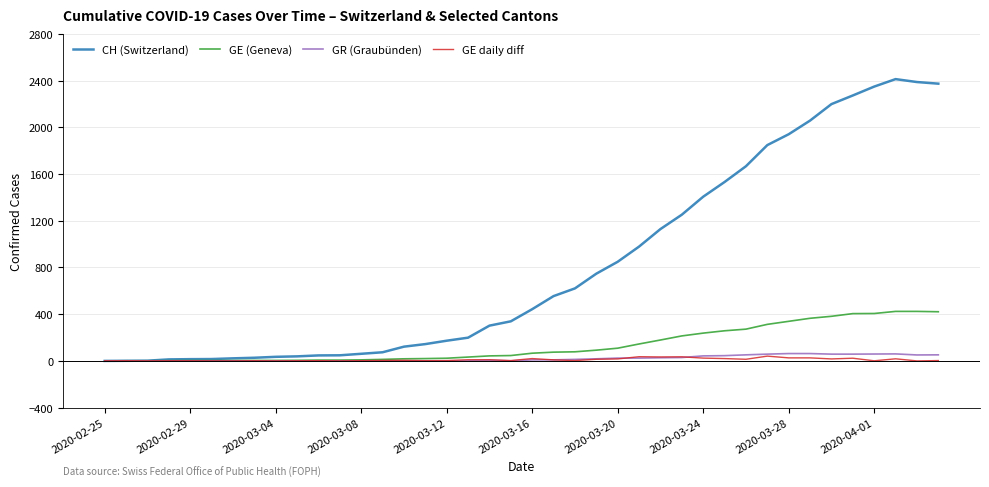

What is the highest value of the GE daily diff series?

41